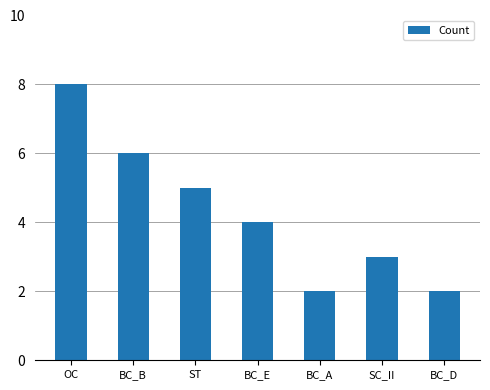

Approximately how many times larger is the value at ST compared to BC_E?

1.2